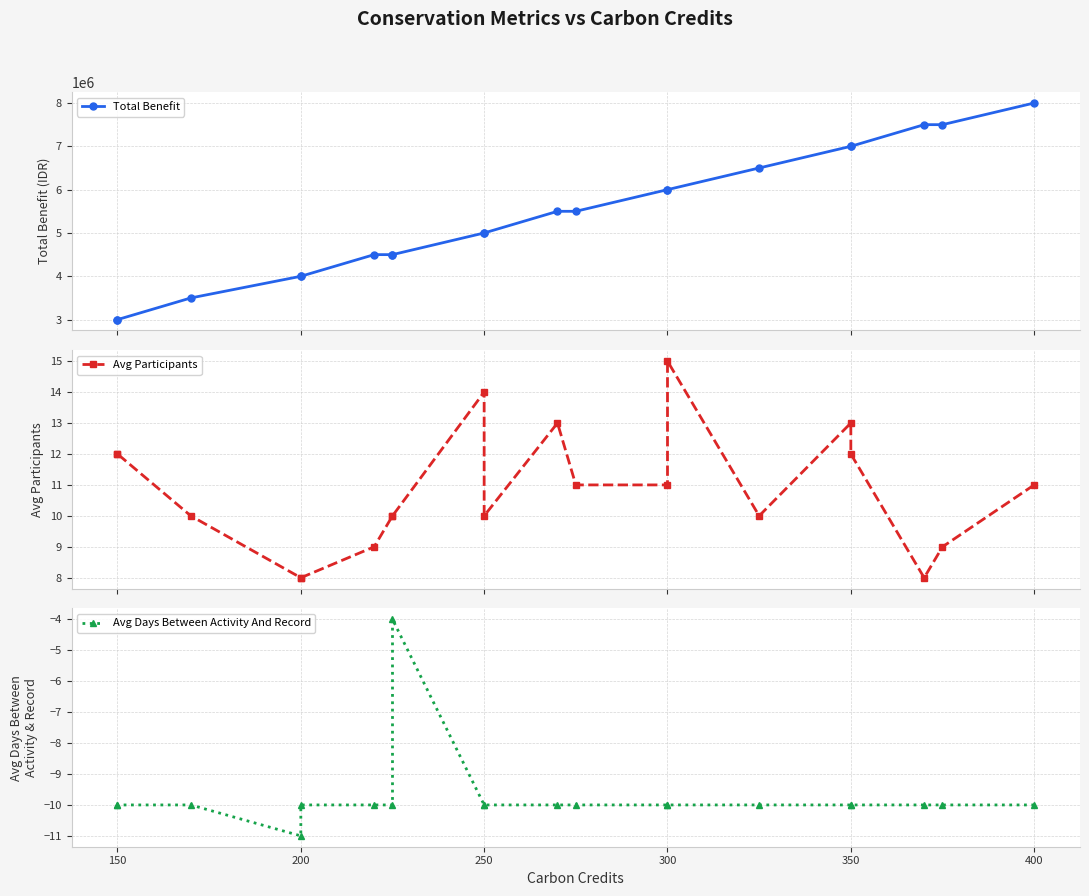

The value of Avg Participants at 200 is 8. True or false?

True